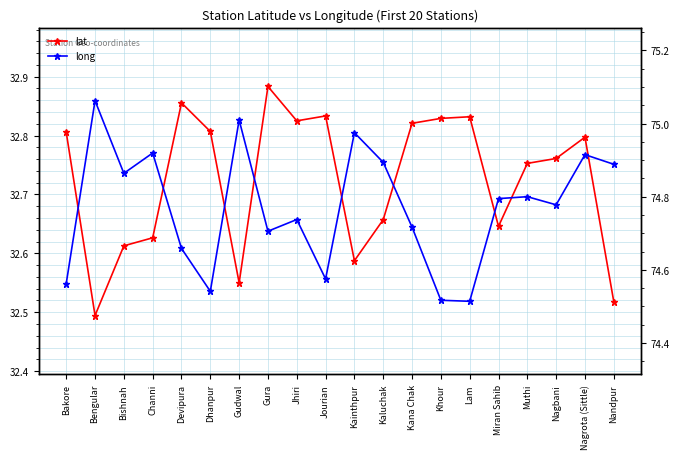

Is the value of lat at Bengular greater than the value of long at Muthi?

No